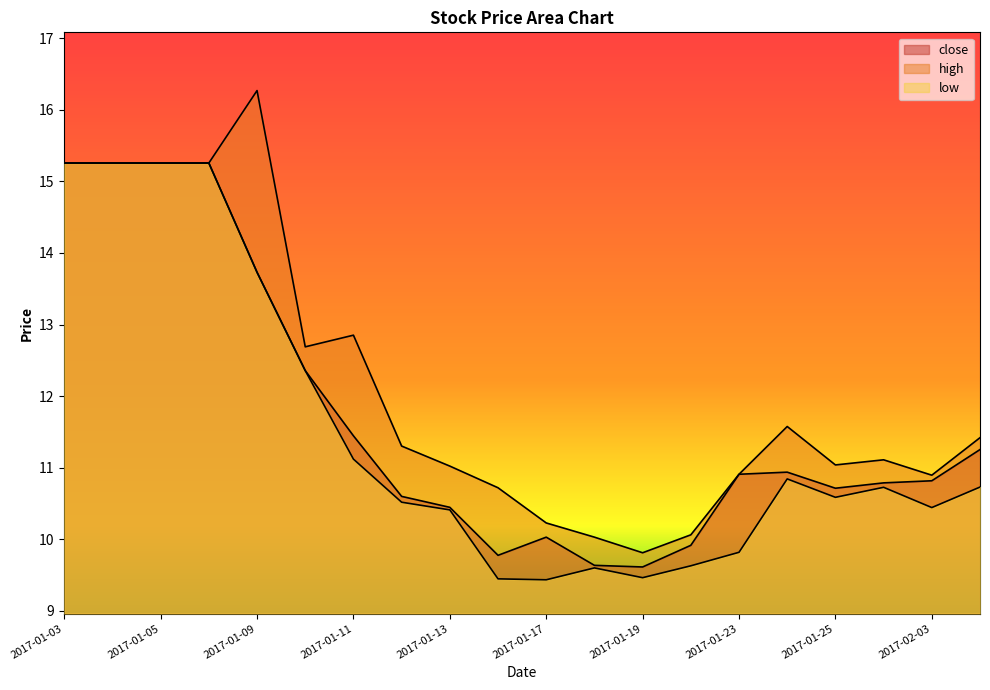

Is it true that high equals 15.3 at 2017-01-03?

True